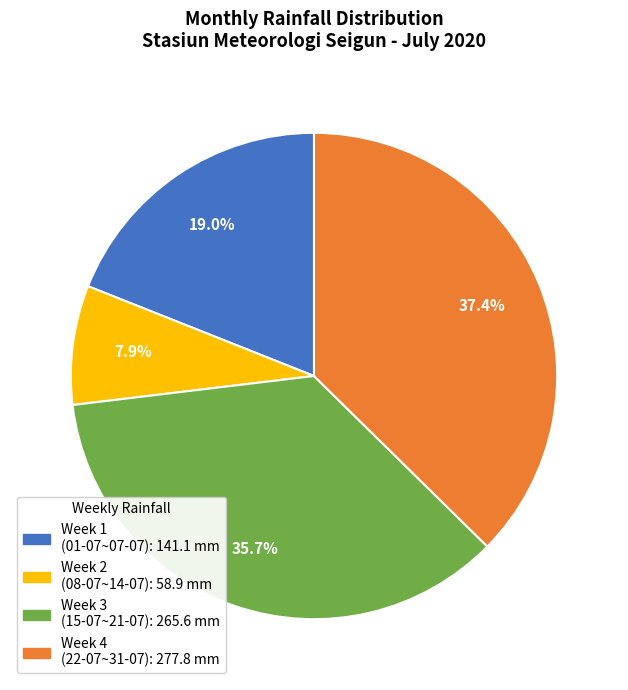

Is there a majority slice in this chart?

No